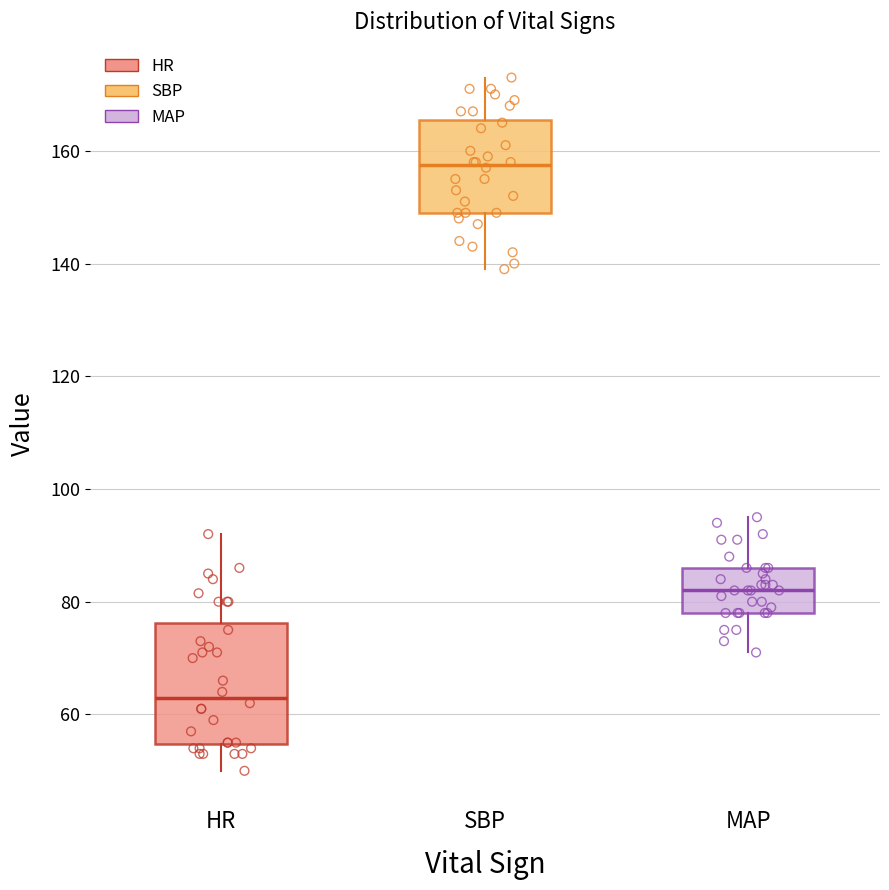

Which box has the lowest median line?

HR